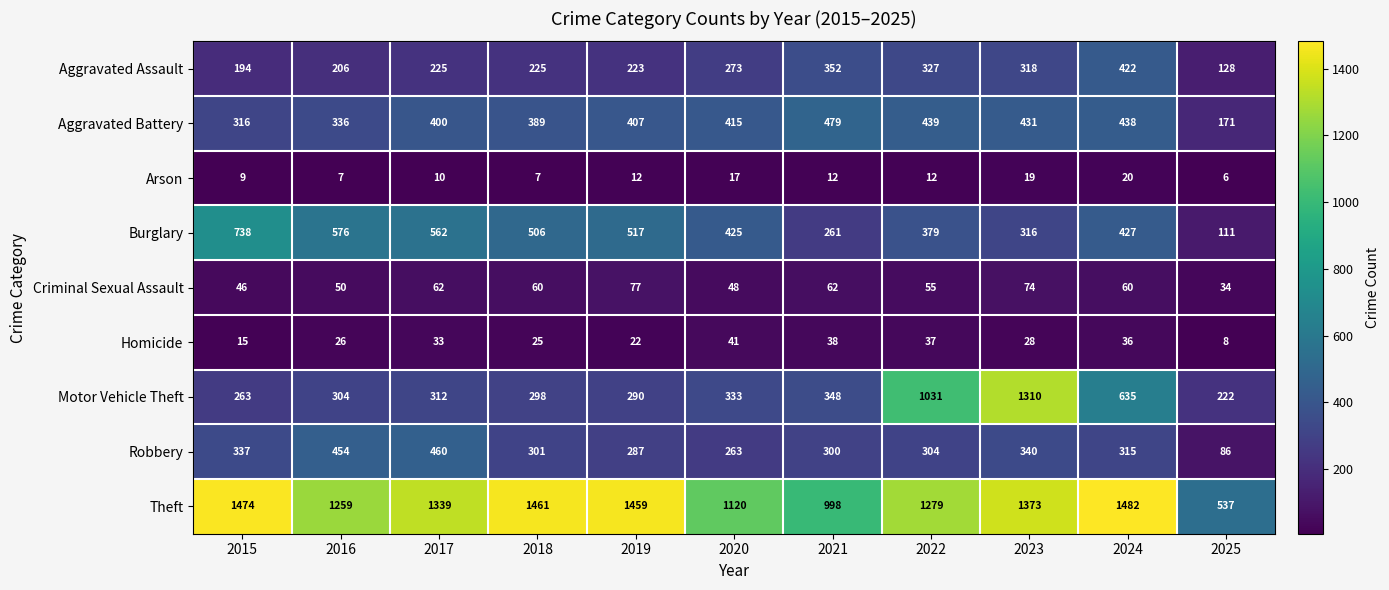

Which series has the widest spread of values?

Motor Vehicle Theft